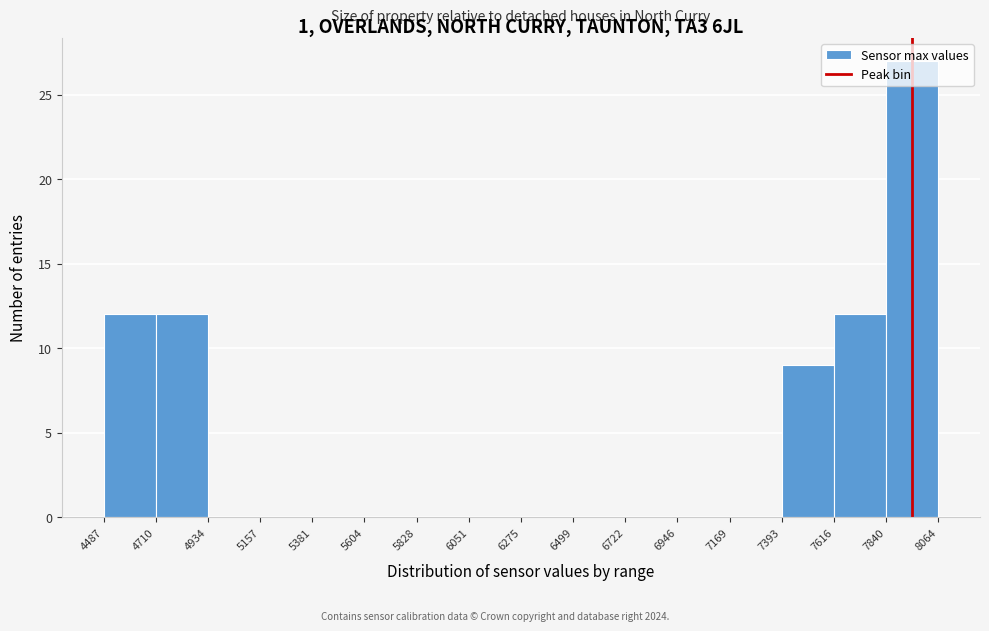

Reading left to right, transcribe this chart: for each bar, give the range it covers on the x-axis and its height. The values are not printed on the chart, so give them approximately, as read against the axis.

4487 to 4710: 12
4710 to 4934: 12
4934 to 5157: 0
5157 to 5381: 0
5381 to 5604: 0
5604 to 5828: 0
5828 to 6051: 0
6051 to 6275: 0
6275 to 6499: 0
6499 to 6722: 0
6722 to 6946: 0
6946 to 7169: 0
7169 to 7393: 0
7393 to 7616: 9
7616 to 7840: 12
7840 to 8064: 27